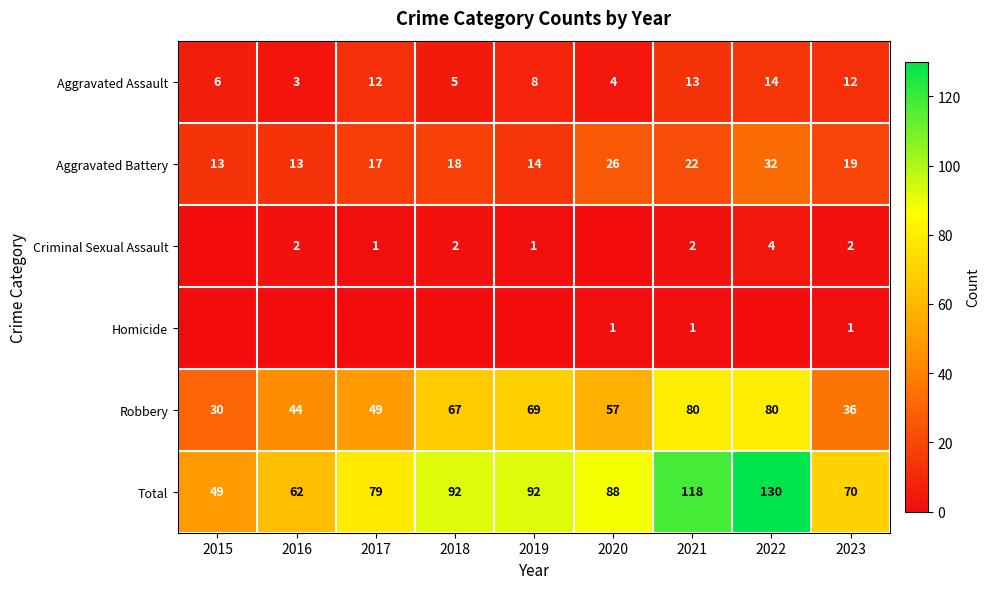

Is the value of Robbery at 2021 greater than the value of Criminal Sexual Assault at 2018?

Yes